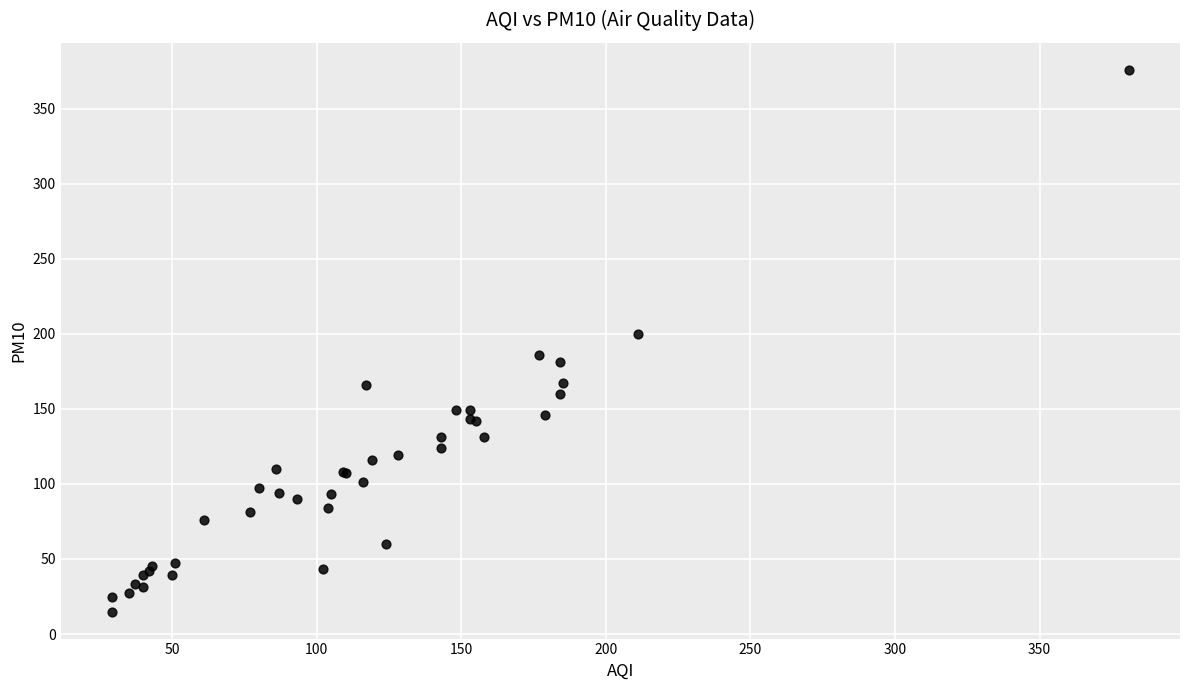

What Y value in the scatter plot is closest to 195?

200